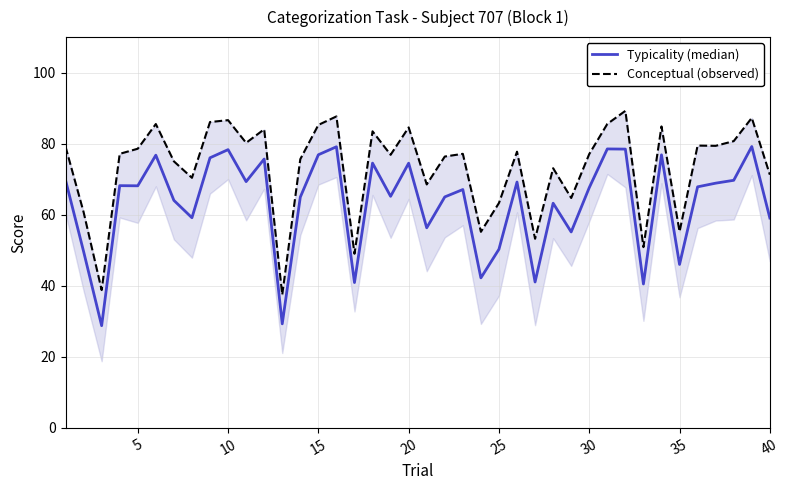

At how many categories does at least one series exceed 75?

26